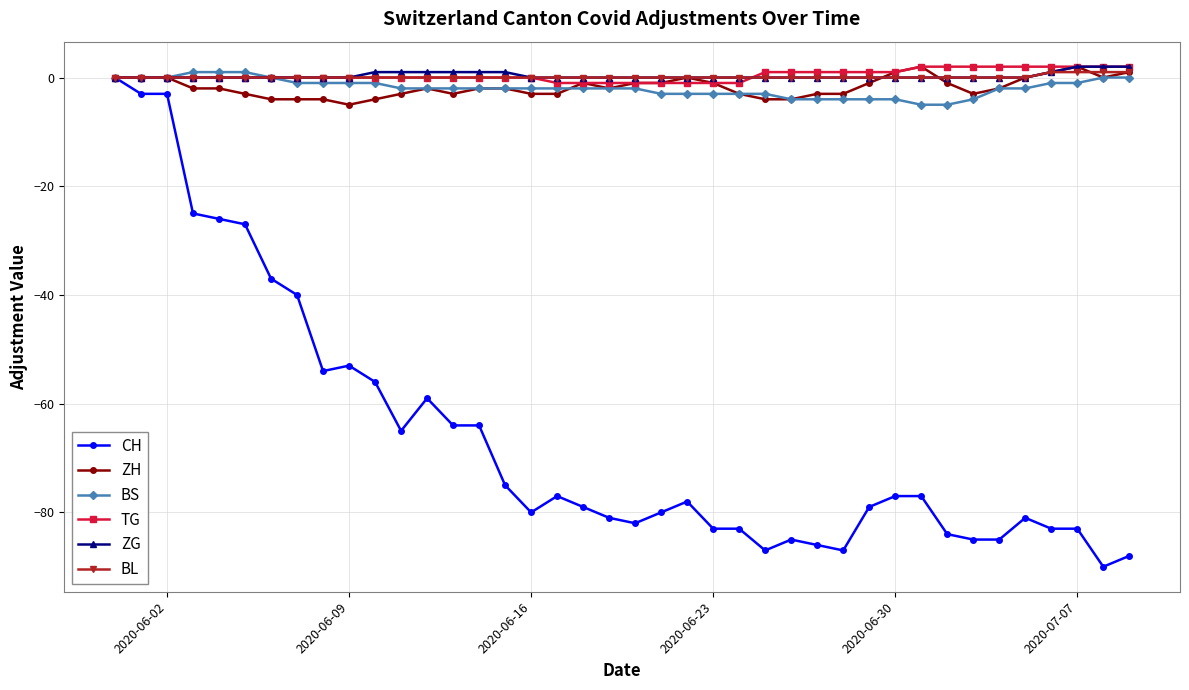

What is the value of the BS point at the 30th from the left?

-4